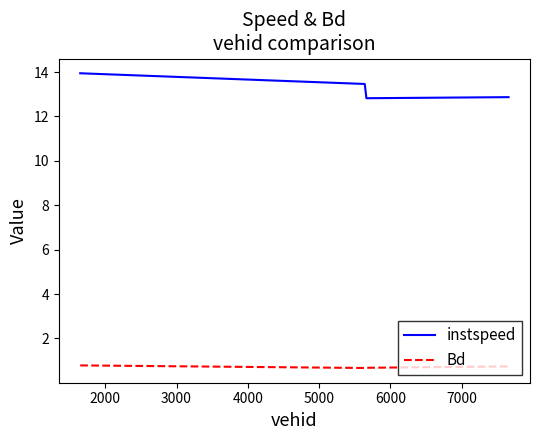

What is the sum of all Bd values?

2.9